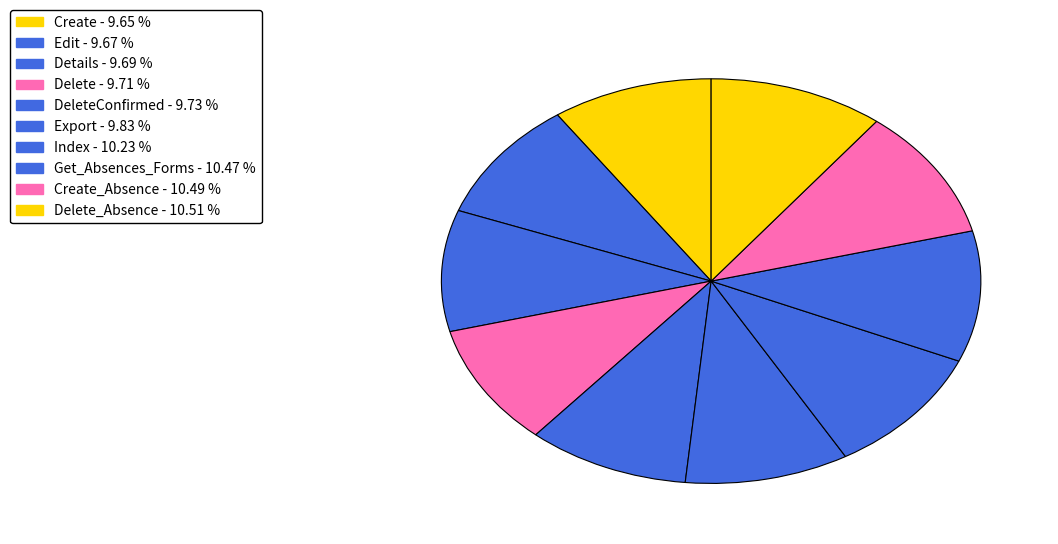

Rank the categories by value from lowest to highest.

Create, Edit, Details, Delete, DeleteConfirmed, Export, Index, Get_Absences_Forms, Create_Absence, Delete_Absence